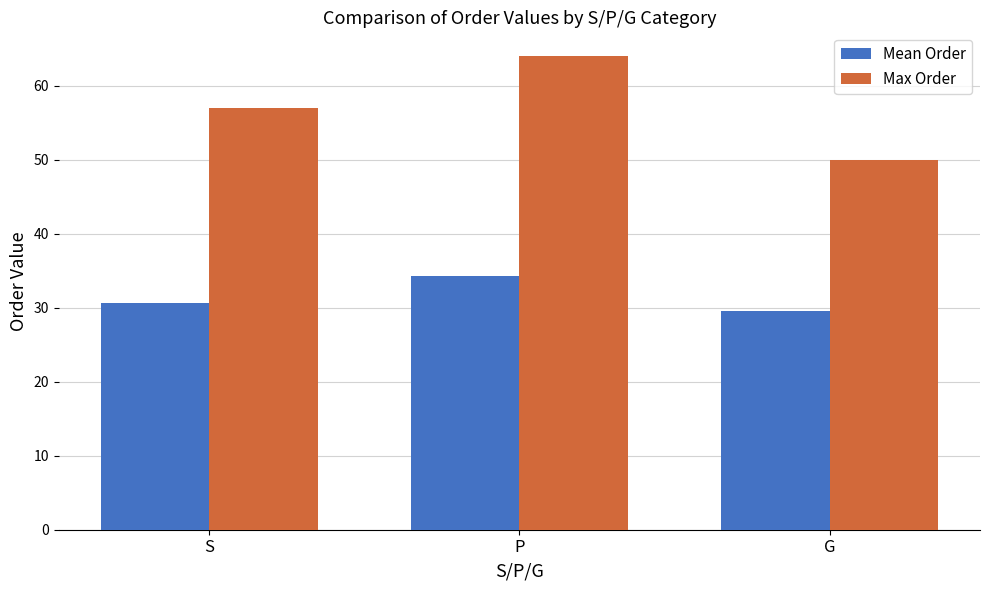

What is the value of the Mean Order bar at the 1st from the left?

30.6